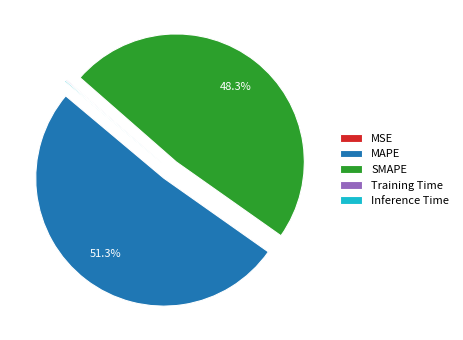

Which slice represents more than half of the pie?

MAPE